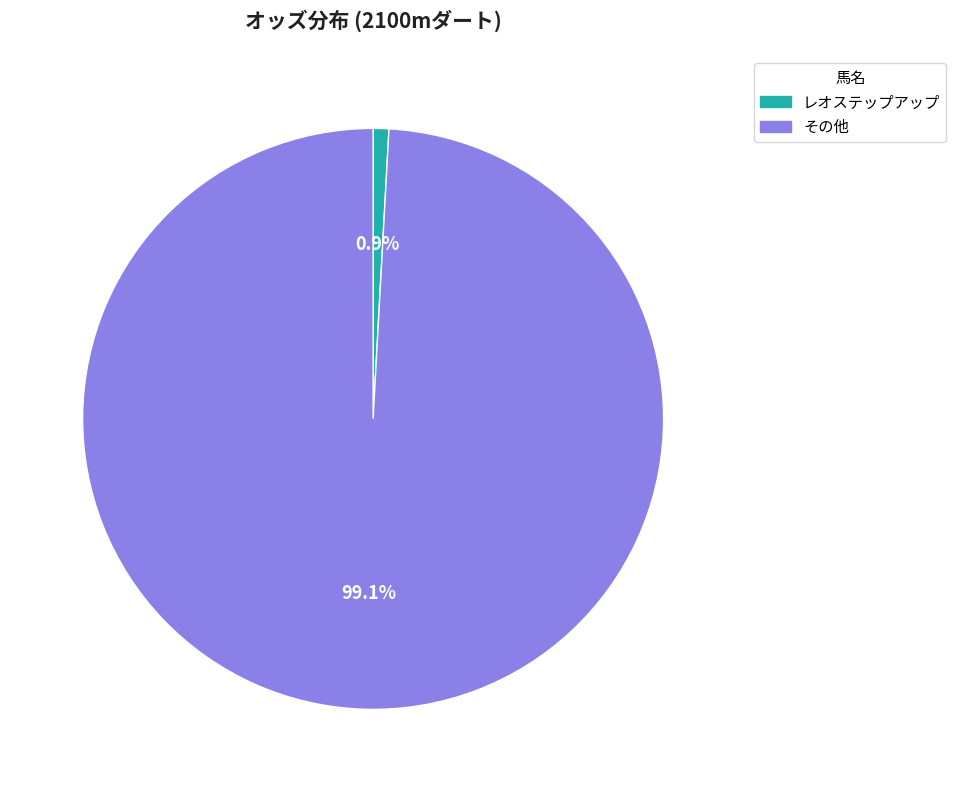

Is there any slice that represents more than half of the pie?

Yes